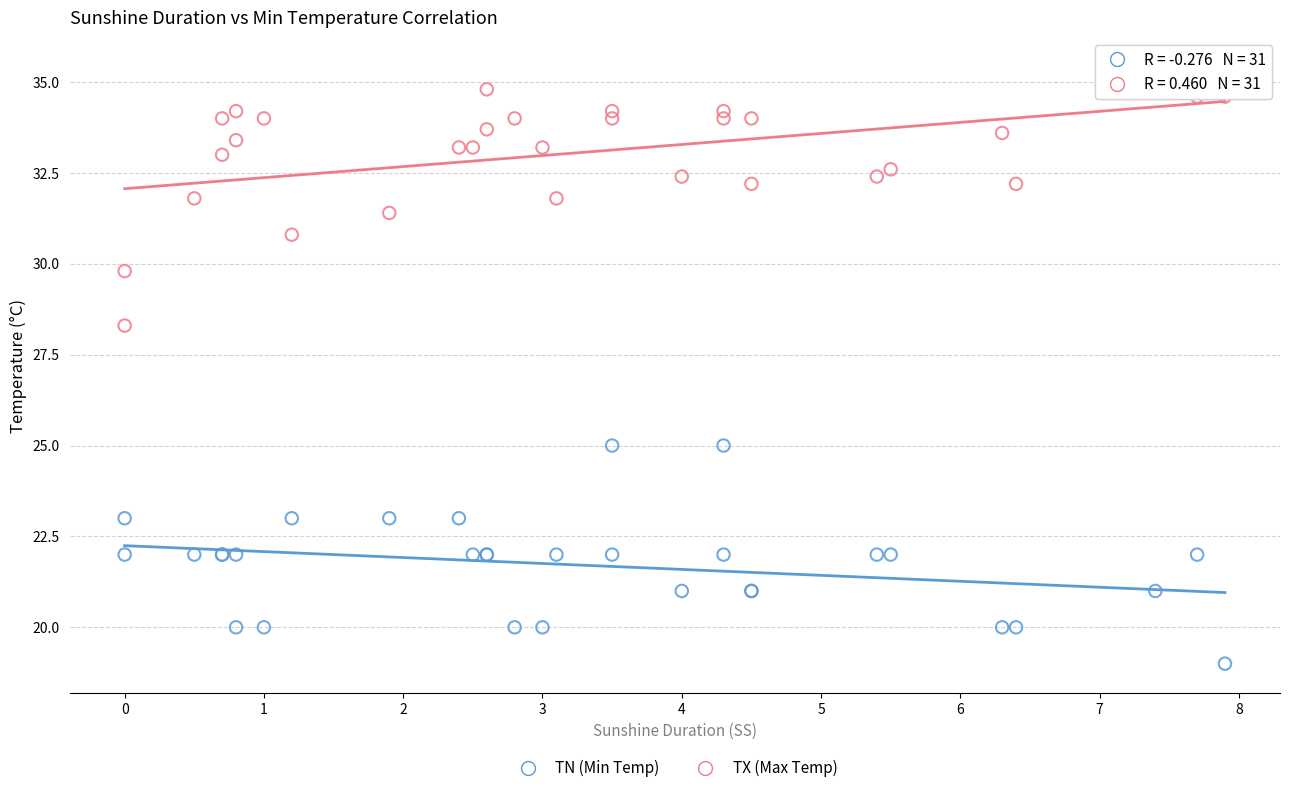

Which series contains the lowest Y value?

TN (Min Temp)